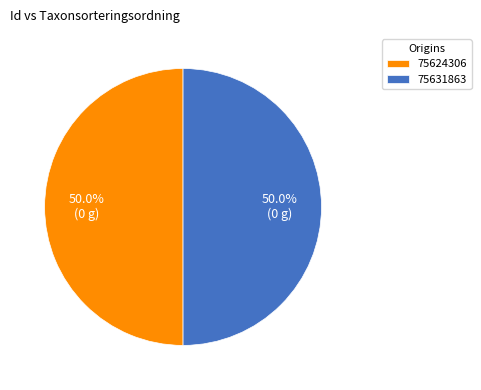

Approximately how many times larger is the value at 75624306 compared to 75631863?

1.0